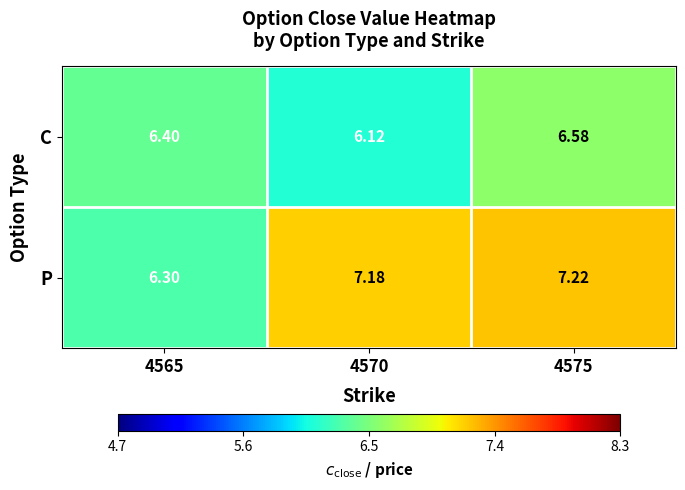

Count the number of data series in this chart.

2